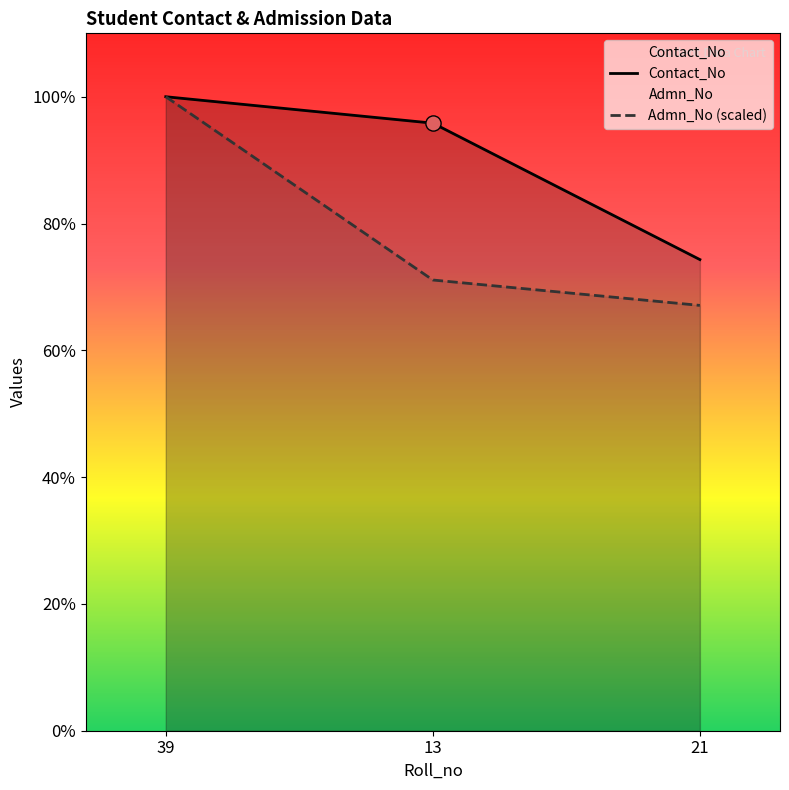

At how many categories does at least one series exceed 7645158707?

2